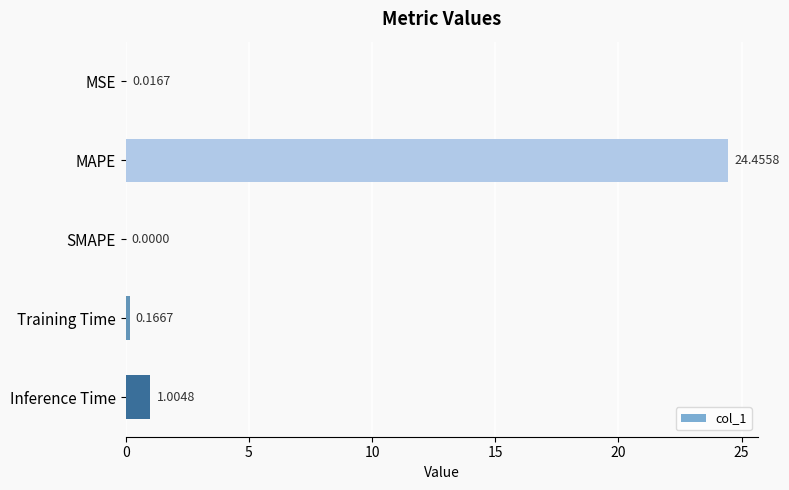

What is the change in value from MAPE to SMAPE?

-24.5